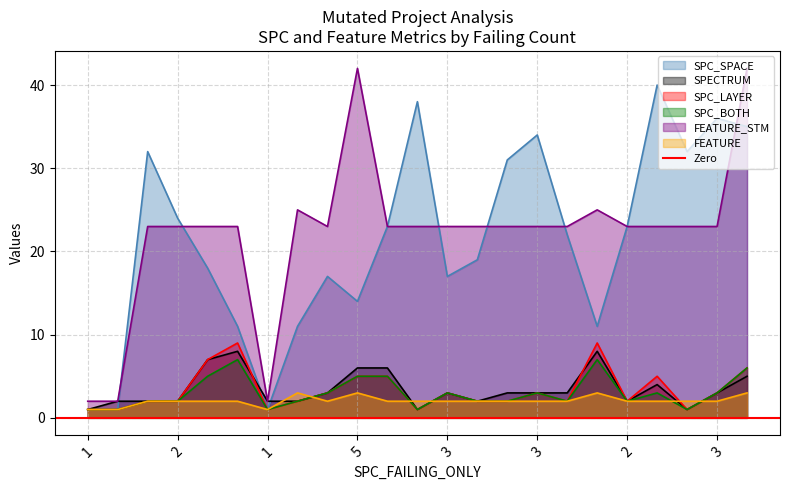

How many SPC_LAYER values are between 2 and 5?

14